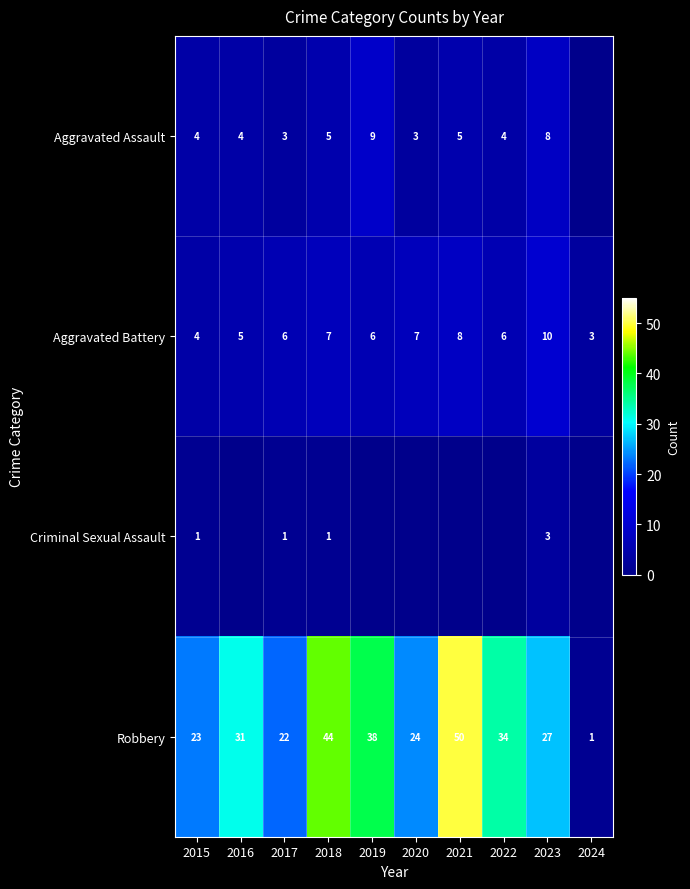

What value does the Robbery series have at 2022, to the nearest 10?

30